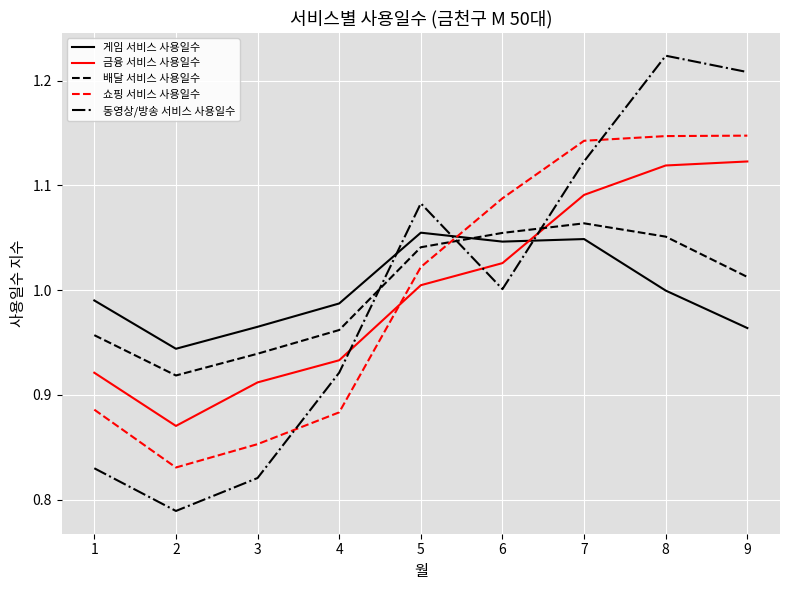

What is the sum of the 게임 서비스 사용일수 values at 1 and 3?

2.0